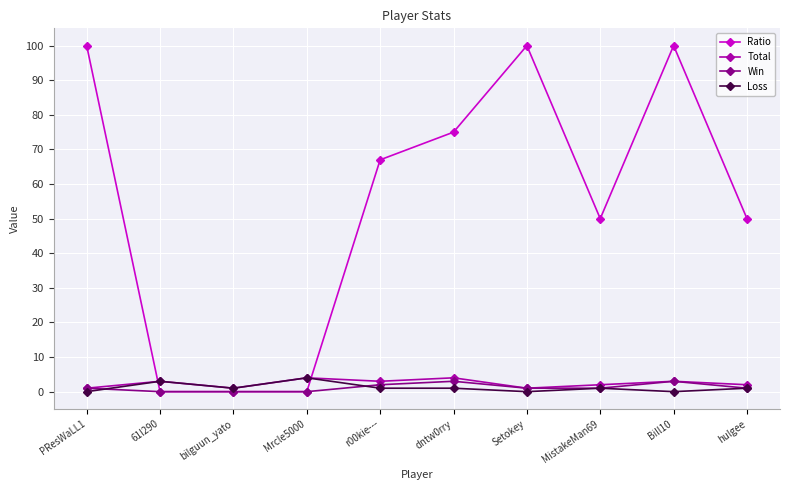

What is the approximate value of Win at PResWaLL1?

1